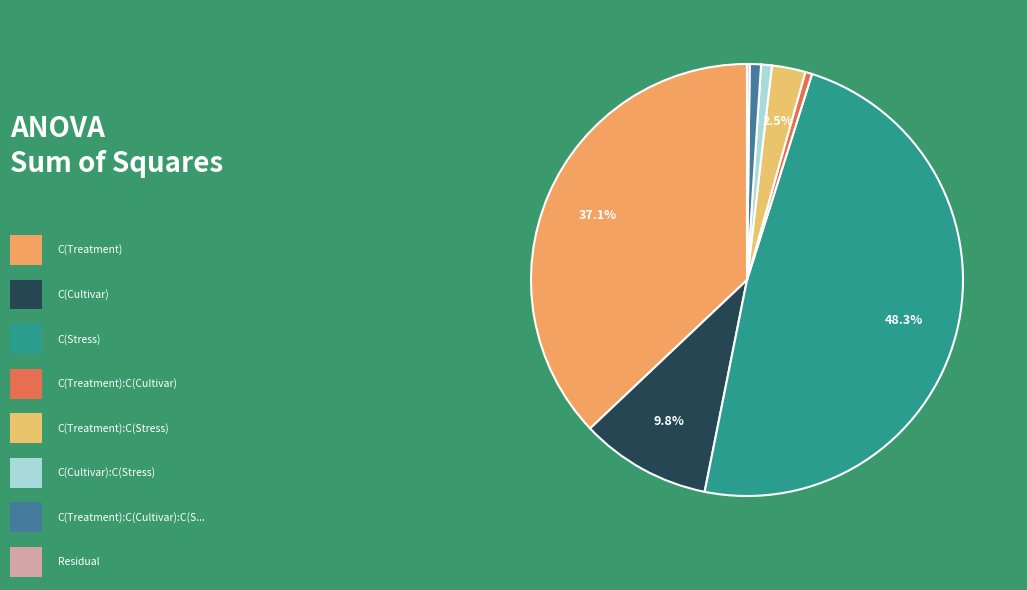

Is there any slice that represents more than half of the pie?

No